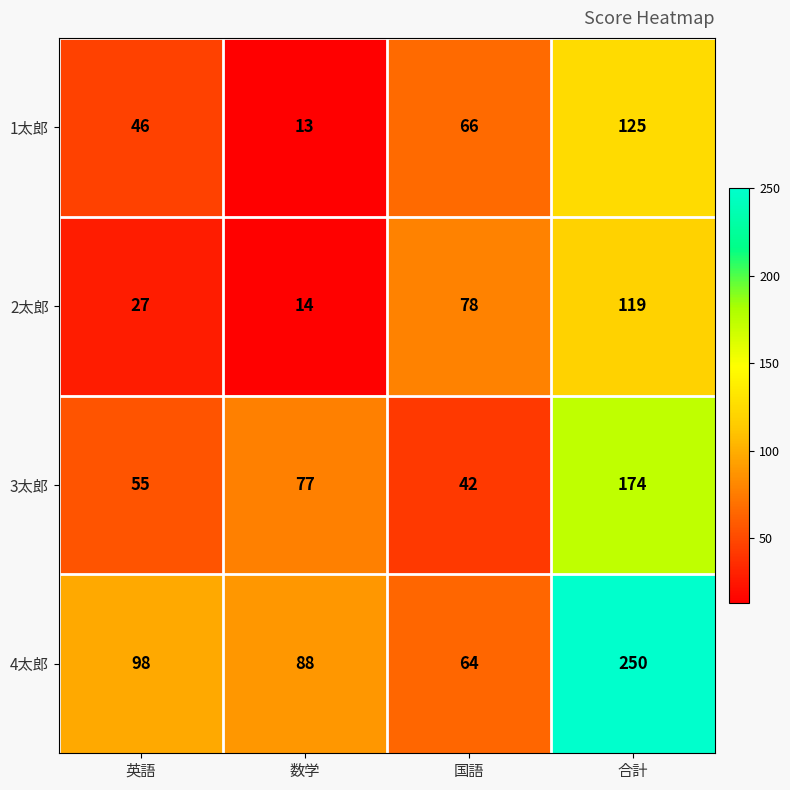

What is the sum of all 3太郎 values?

348